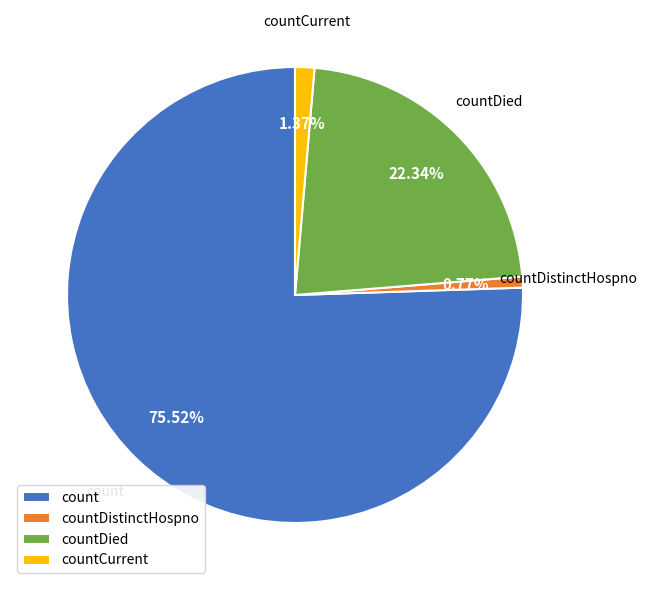

Combined, do countCurrent and count account for over 50%?

Yes